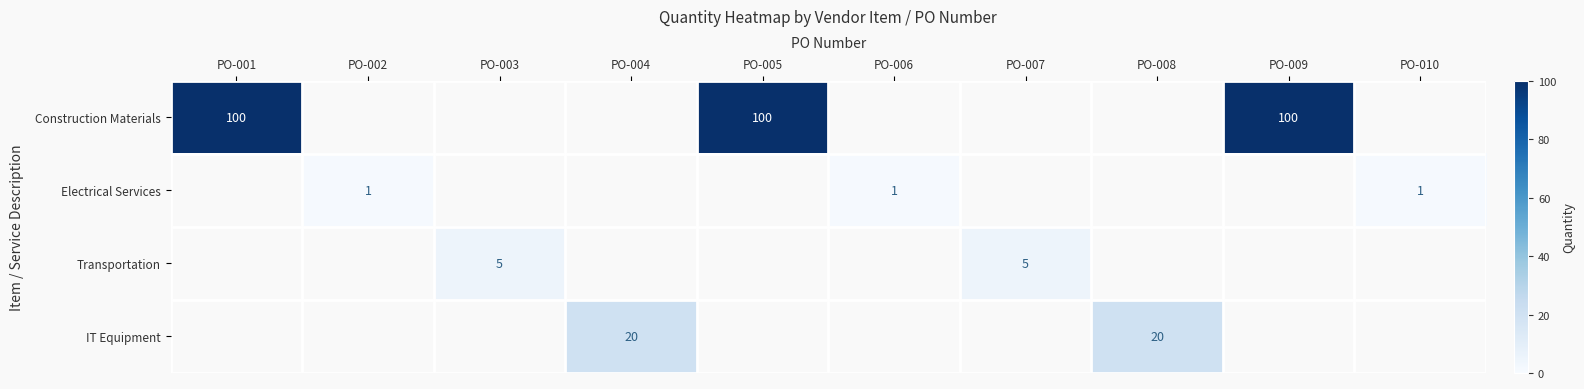

Count the number of categories in the chart.

10